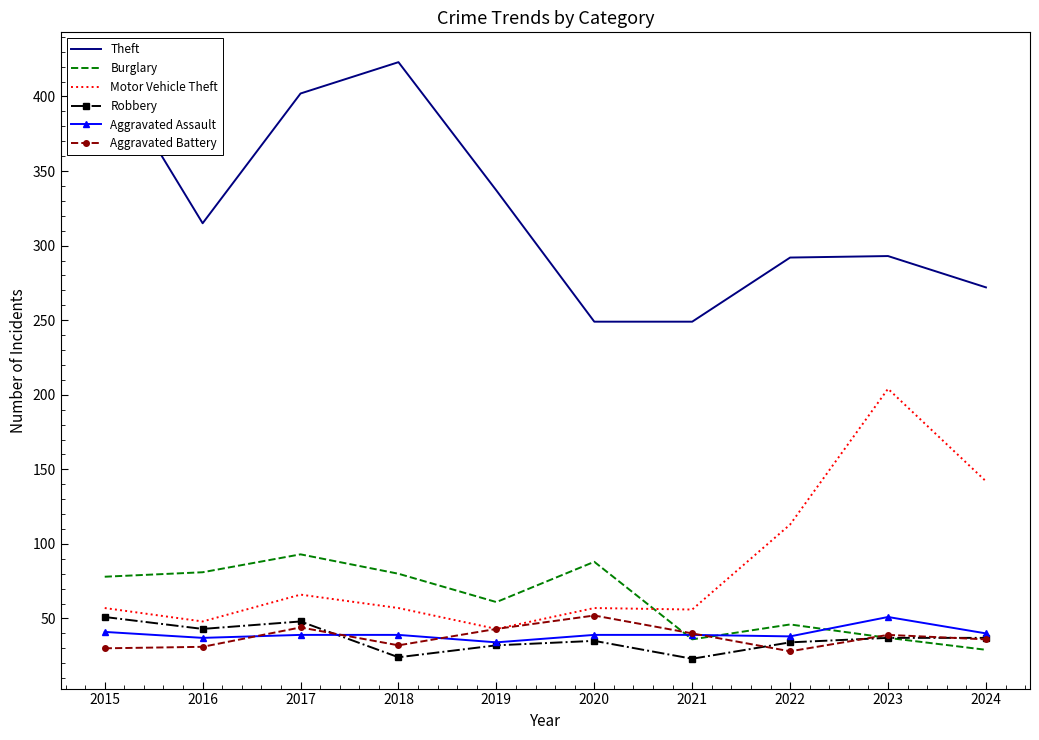

Where is the first local minimum for Motor Vehicle Theft?

2016